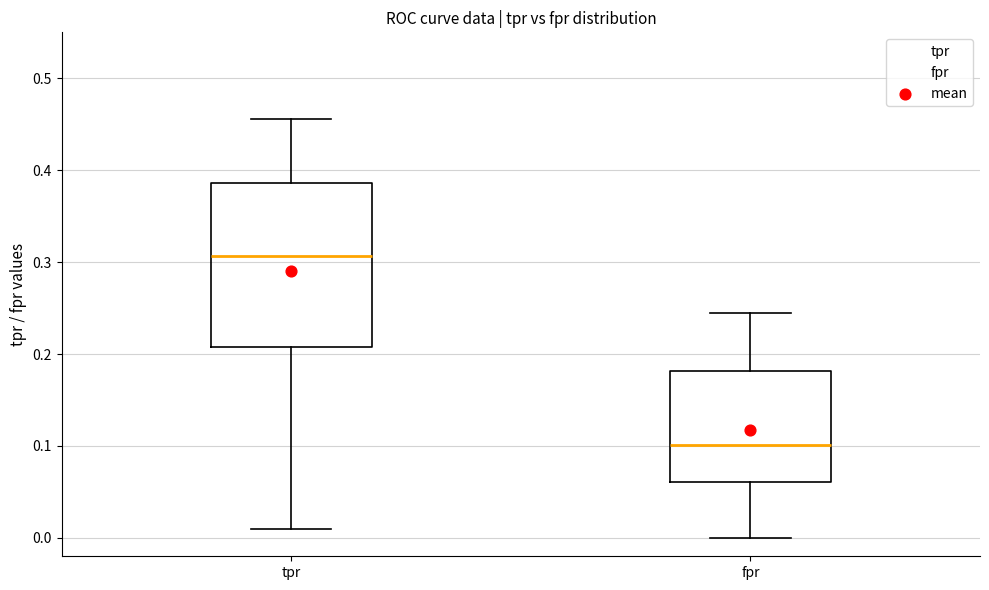

Reading left to right, transcribe this box plot: for each box, give where its median line is, the range the box spans, and where its two whiskers end, as read against the y-axis. The values are not printed on the chart, so give them approximately, as read against the axis.

tpr: median 0.31, box 0.21 to 0.39, whiskers 0.01 to 0.46
fpr: median 0.10, box 0.06 to 0.18, whiskers 0.00 to 0.24